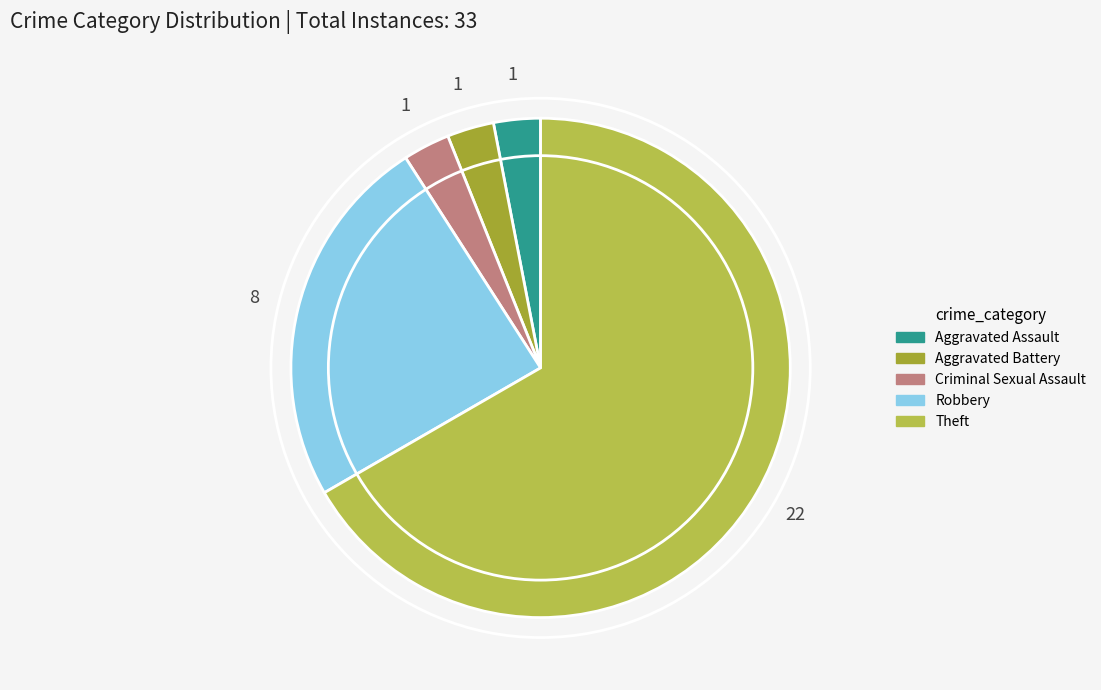

How many slices are in this pie chart?

5